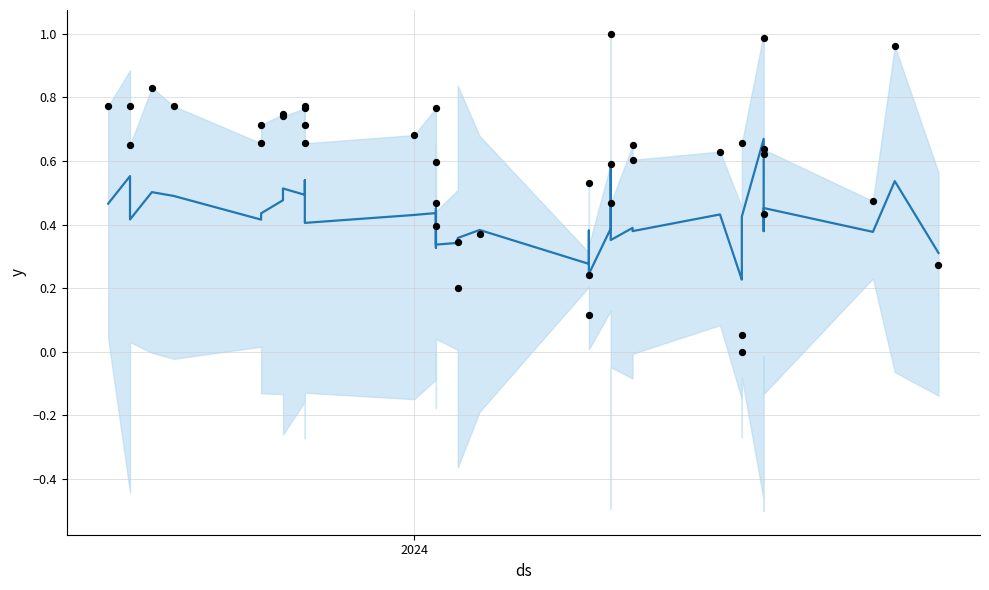

At how many categories does at least one series exceed 0?

40